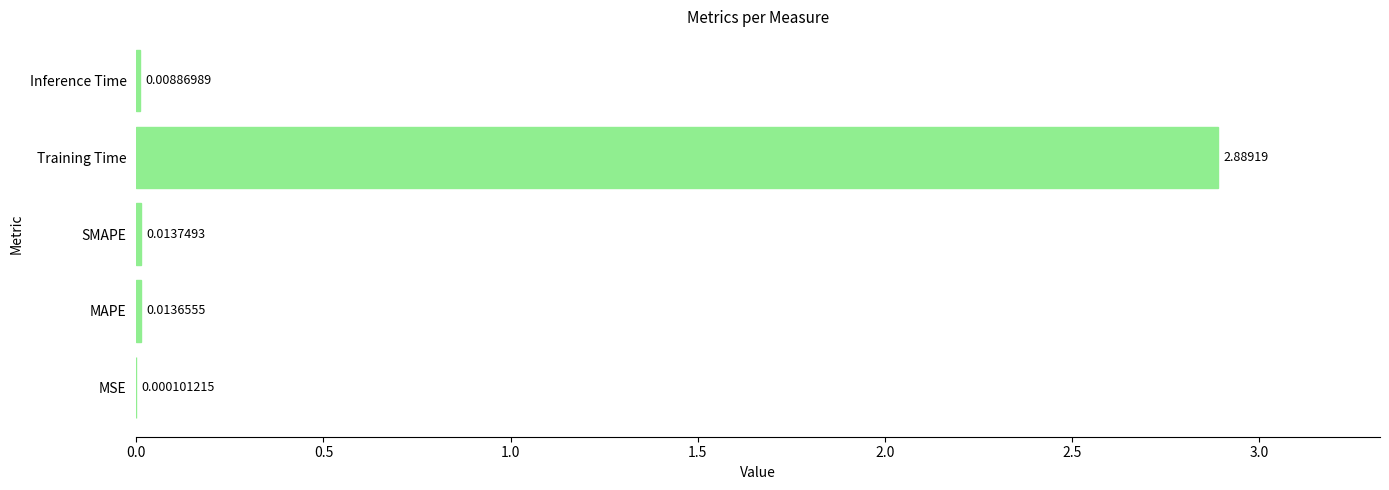

Which has a higher value, Training Time or SMAPE?

Training Time